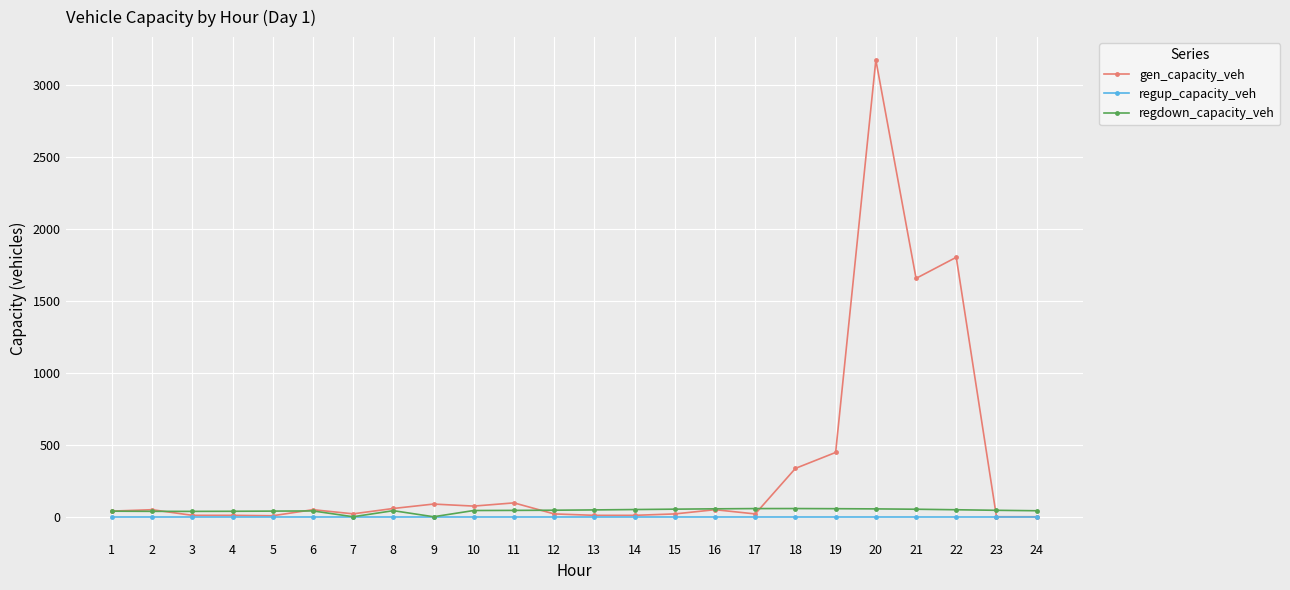

How many series are shown in this chart?

3